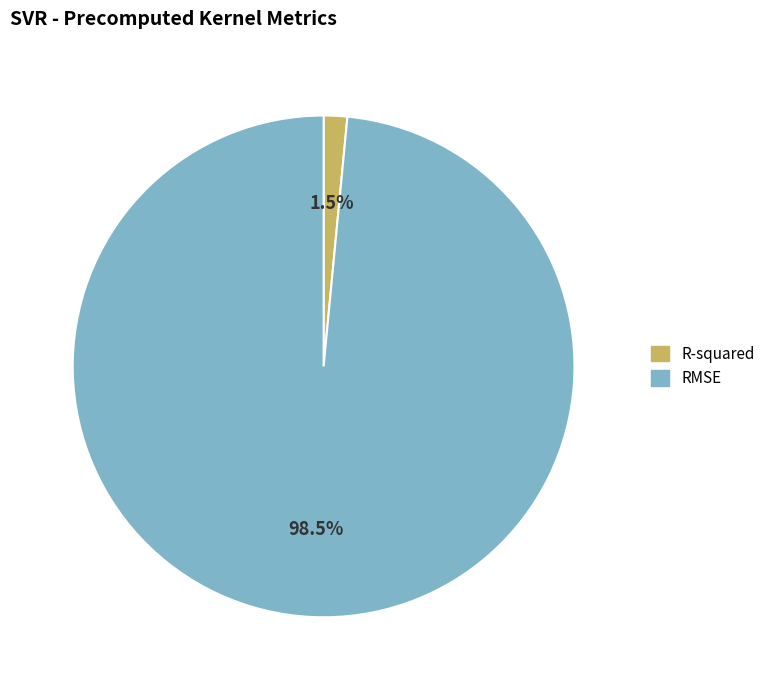

Is RMSE the majority of the pie?

Yes